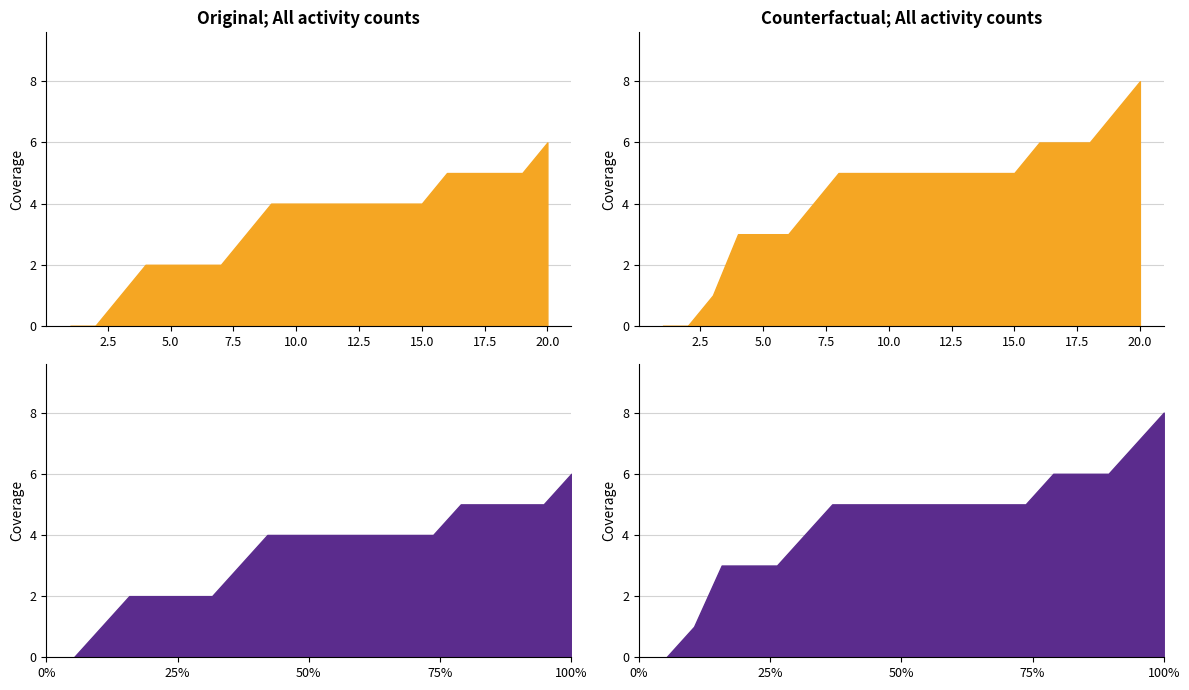

Which has a higher value, 12 or 20?

20